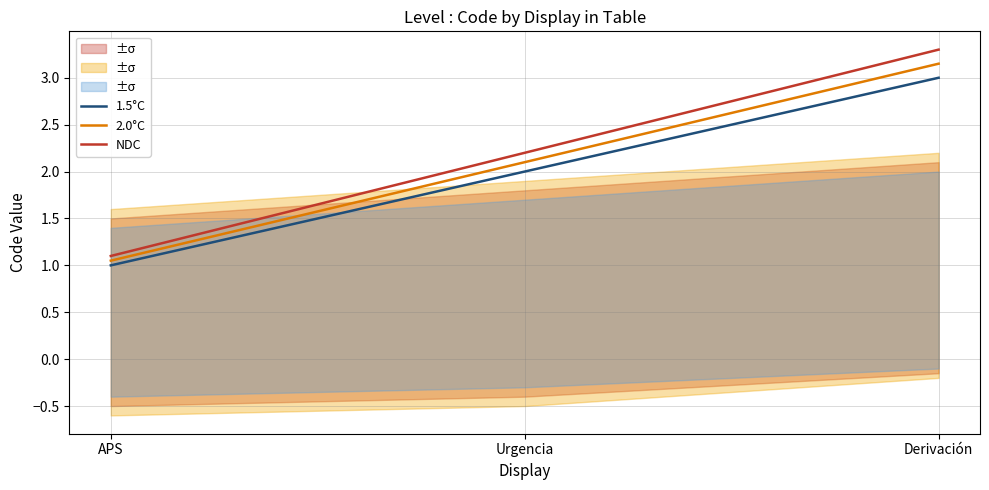

True or false: NDC has a value of 3.3 at Derivación.

True